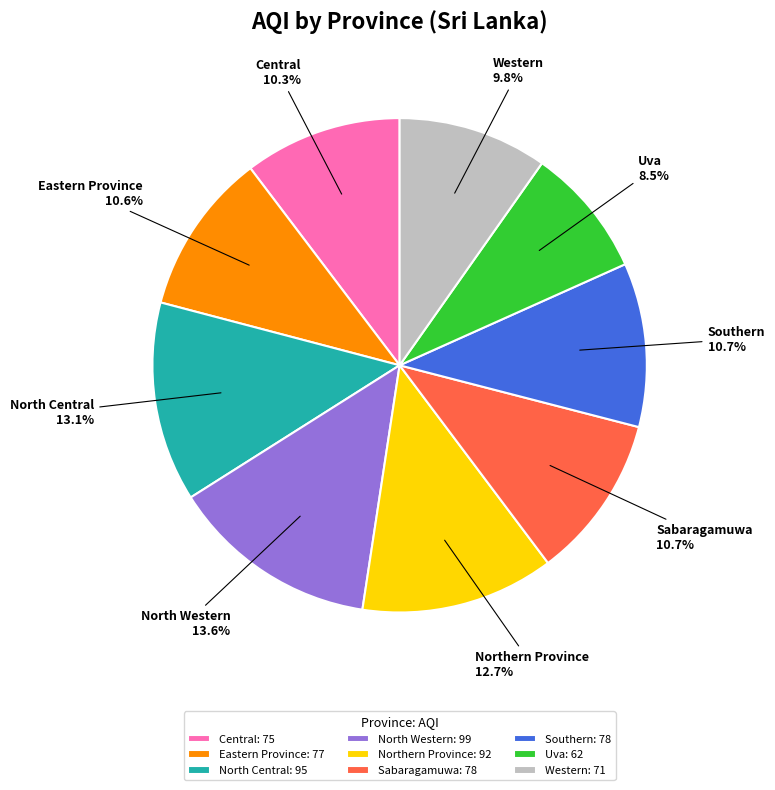

Does any single category account for the majority?

No